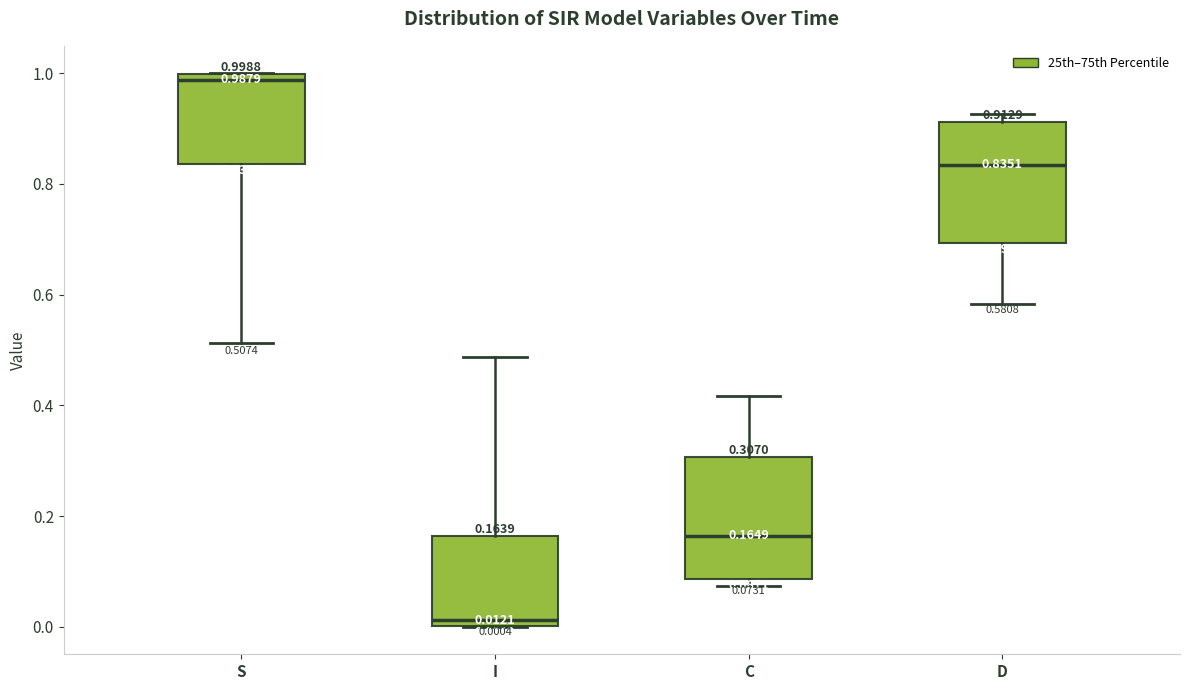

Which box has the highest median line?

S